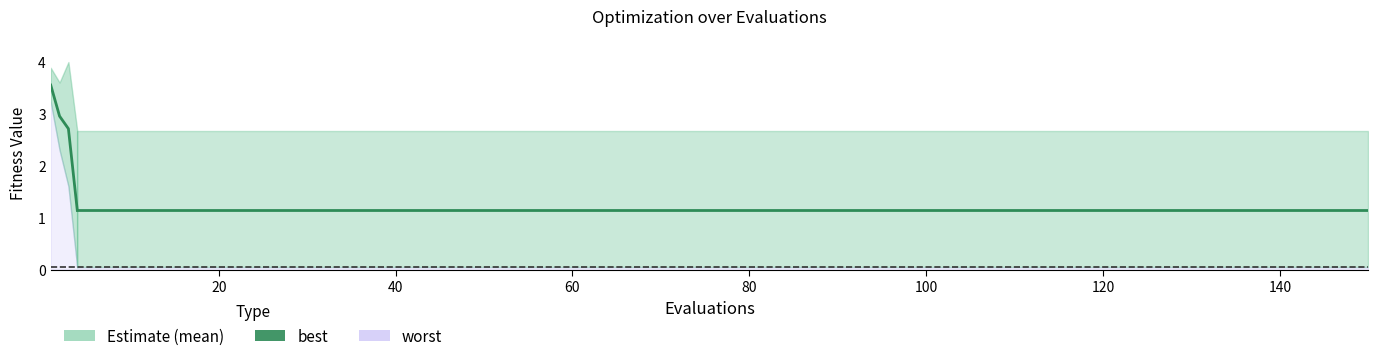

The value of mean at 130 is 1.7. True or false?

False